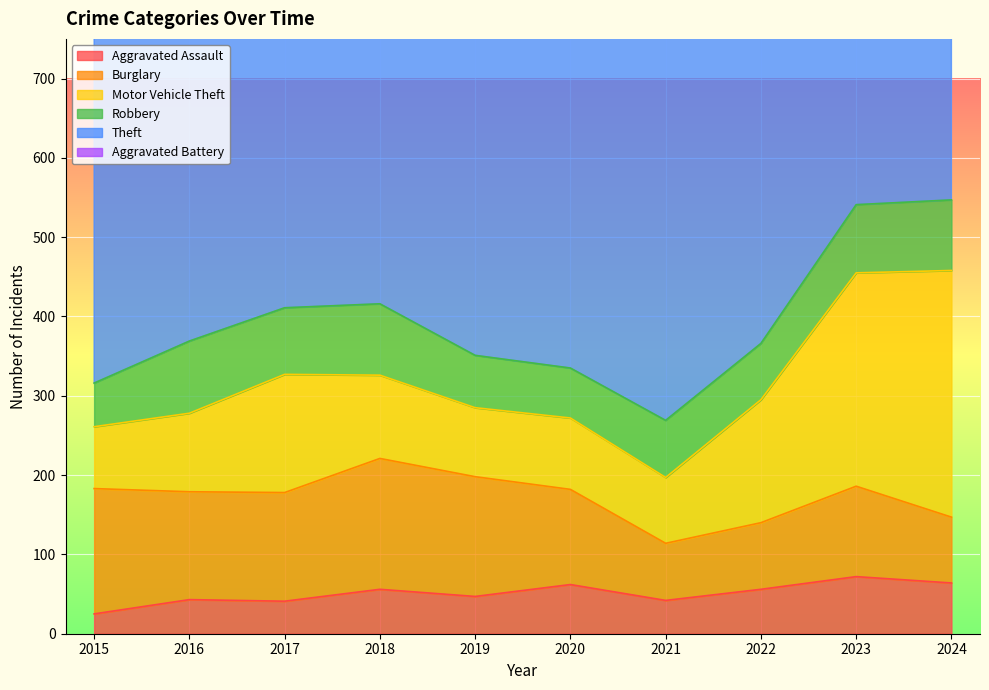

Is the value of Motor Vehicle Theft at 2019 greater than the value of Aggravated Assault at 2022?

Yes